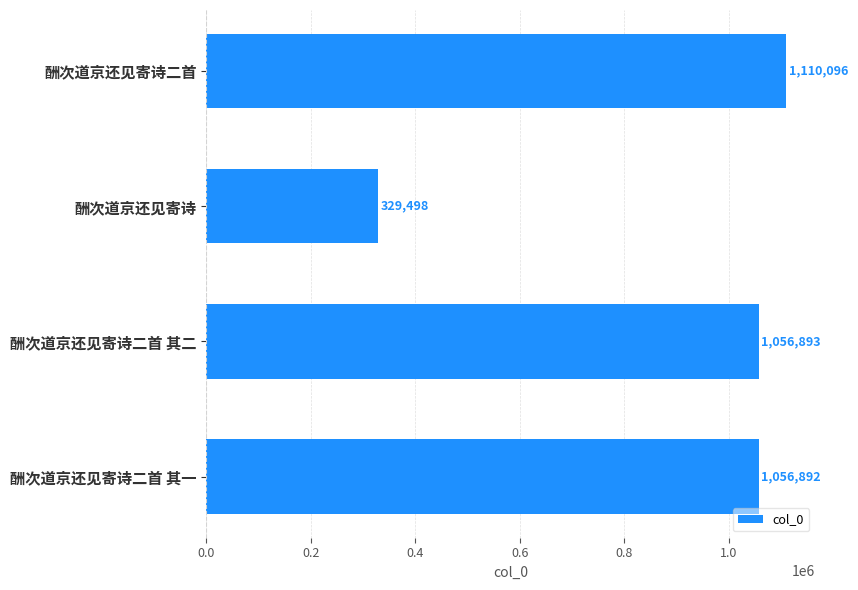

How many bars are there in total?

4